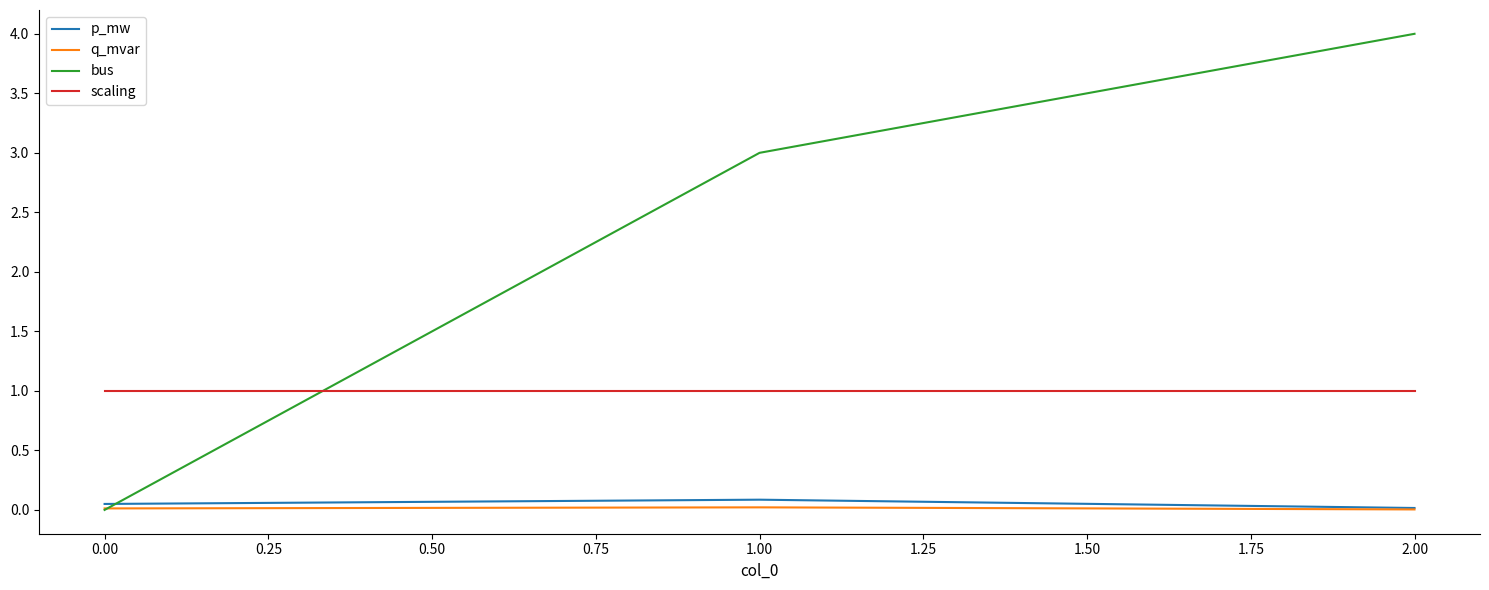

Where is bus nearest to the value 2?

1.00